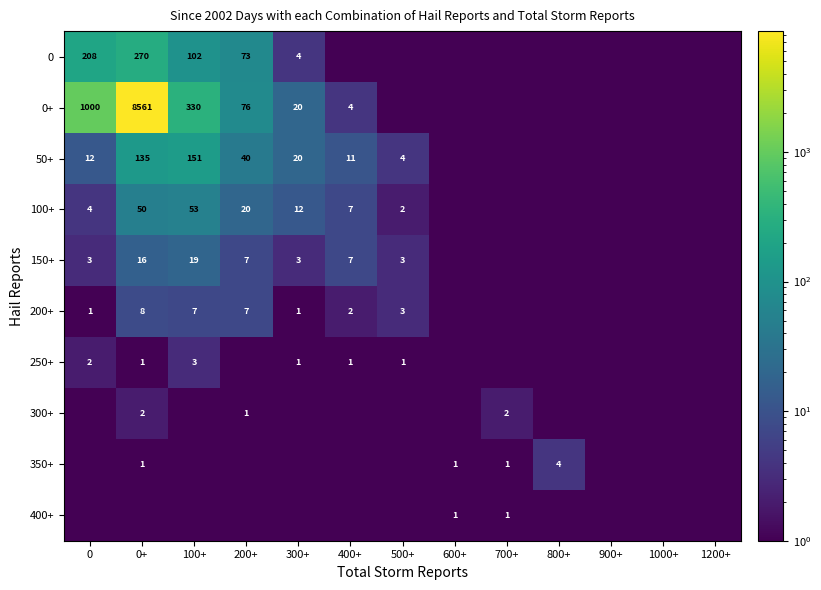

The value of 0+ at 0 is 639.1. True or false?

False